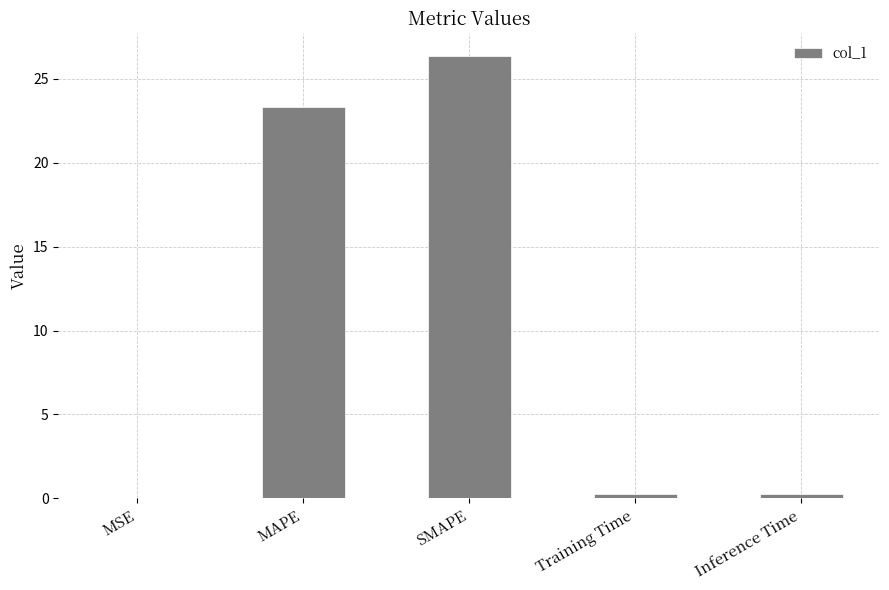

What is the sum of all values?

50.3